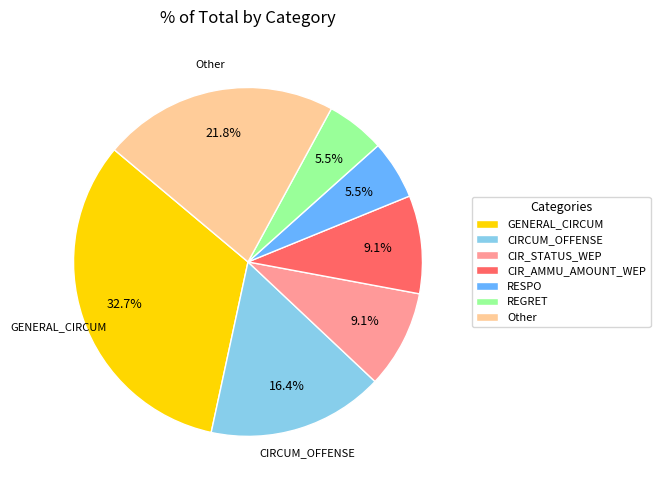

Which has a higher value, REGRET or CIR_STATUS_WEP?

CIR_STATUS_WEP